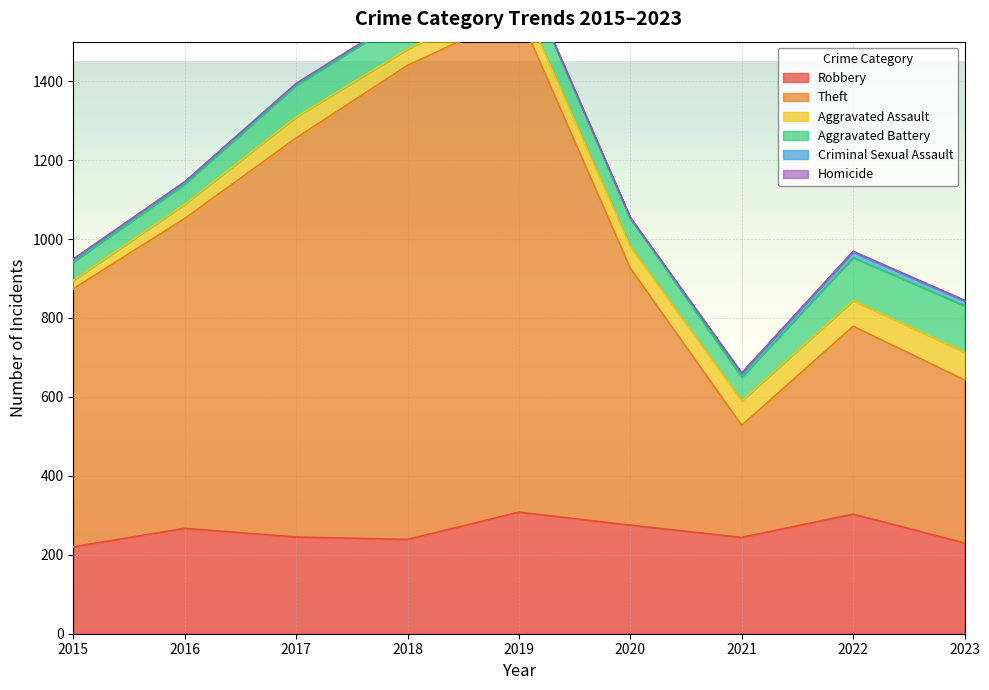

Where is the first local maximum for Criminal Sexual Assault?

2018